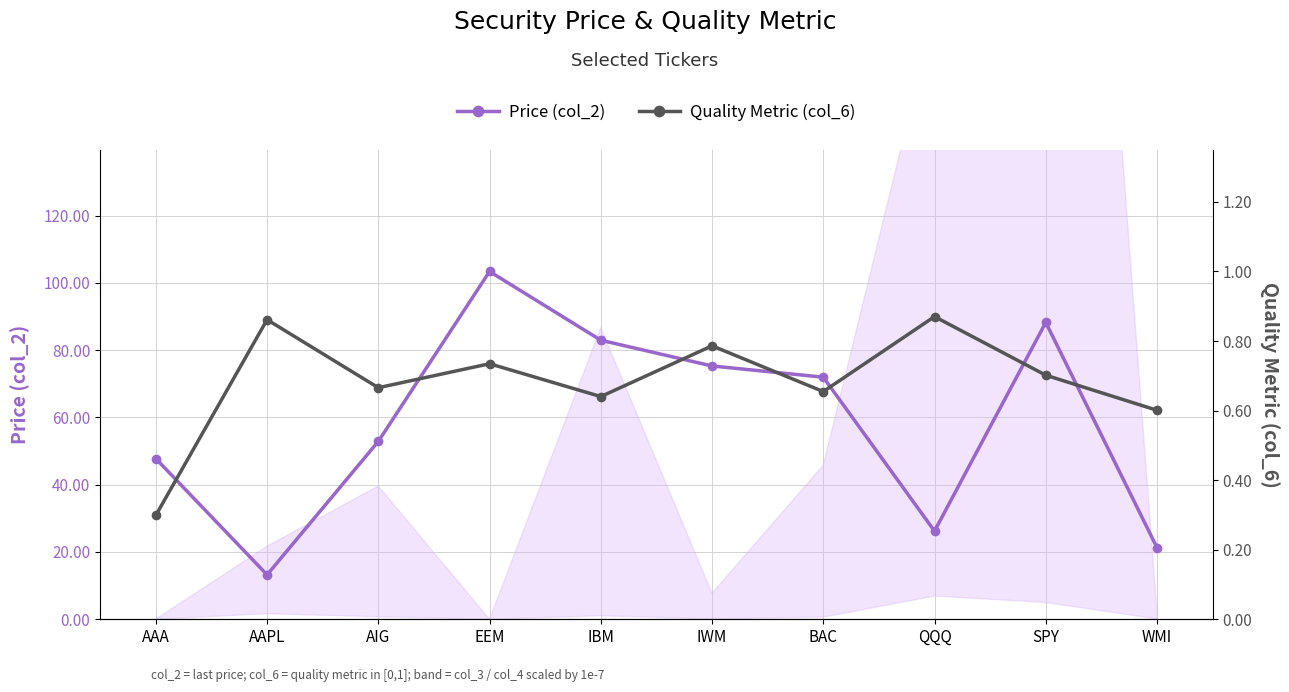

Reading left to right, transcribe all the data shown in this chart.

Price (col_2): 47.8	13.2	52.9	103.4	82.9	75.3	72.0	26.2	88.2	21.3
Quality Metric (col_6): 0.3	0.9	0.7	0.7	0.6	0.8	0.7	0.9	0.7	0.6